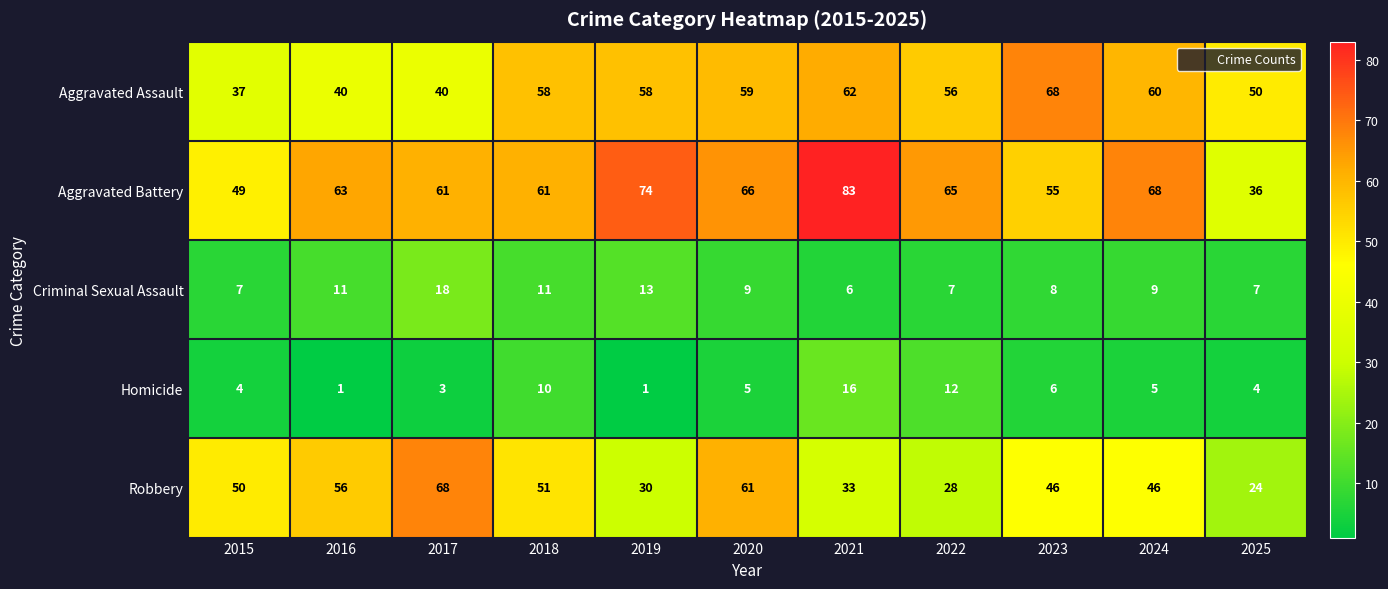

Count the number of data series in this chart.

5